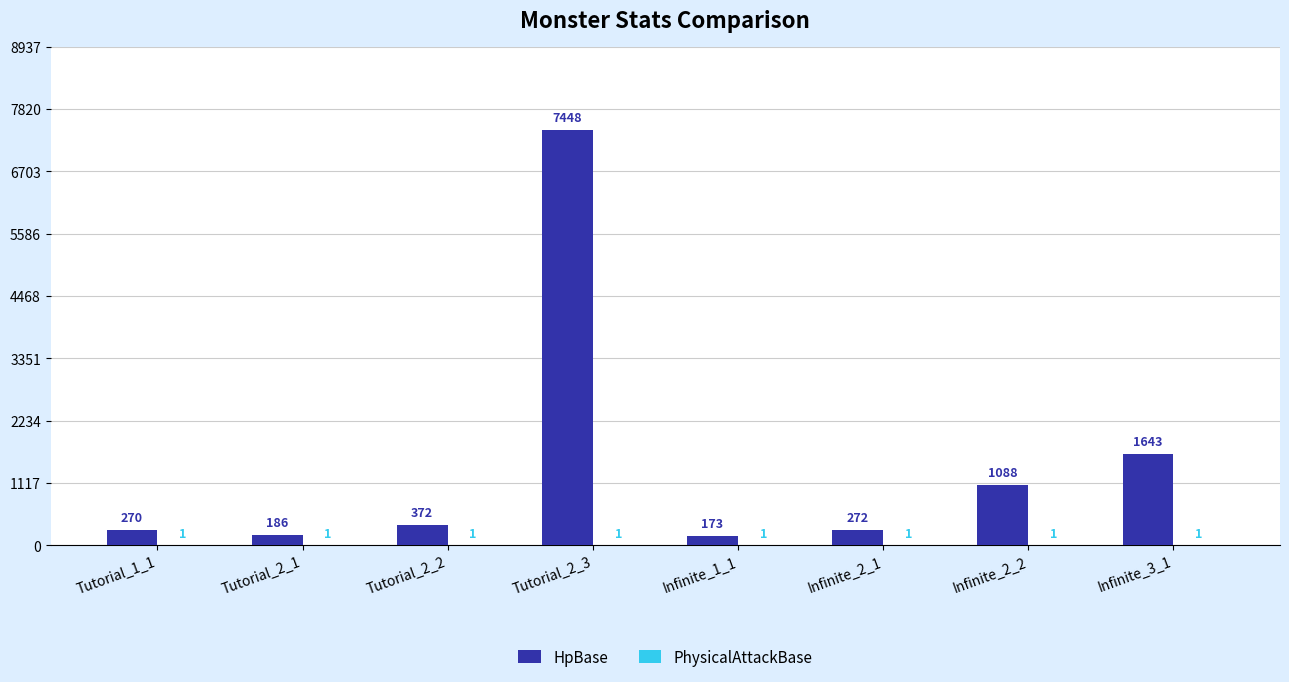

At which label is HpBase closest to 3810?

Infinite_3_1